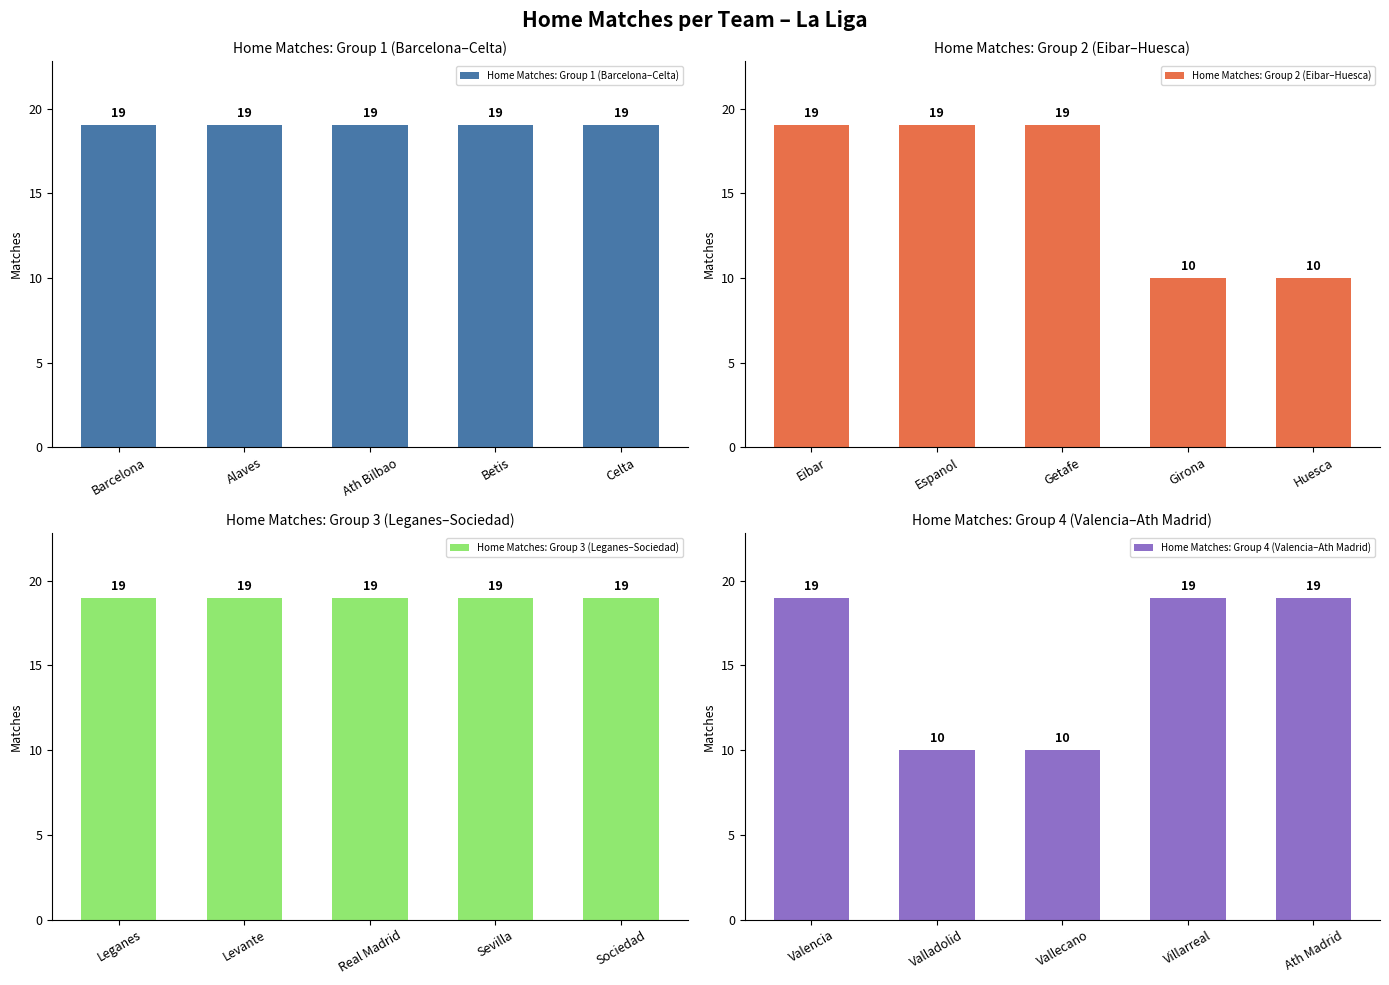

What are all the series names shown in the legend?

Home Matches: Group 1 (Barcelona–Celta), Home Matches: Group 2 (Eibar–Huesca), Home Matches: Group 3 (Leganes–Sociedad), Home Matches: Group 4 (Valencia–Ath Madrid)